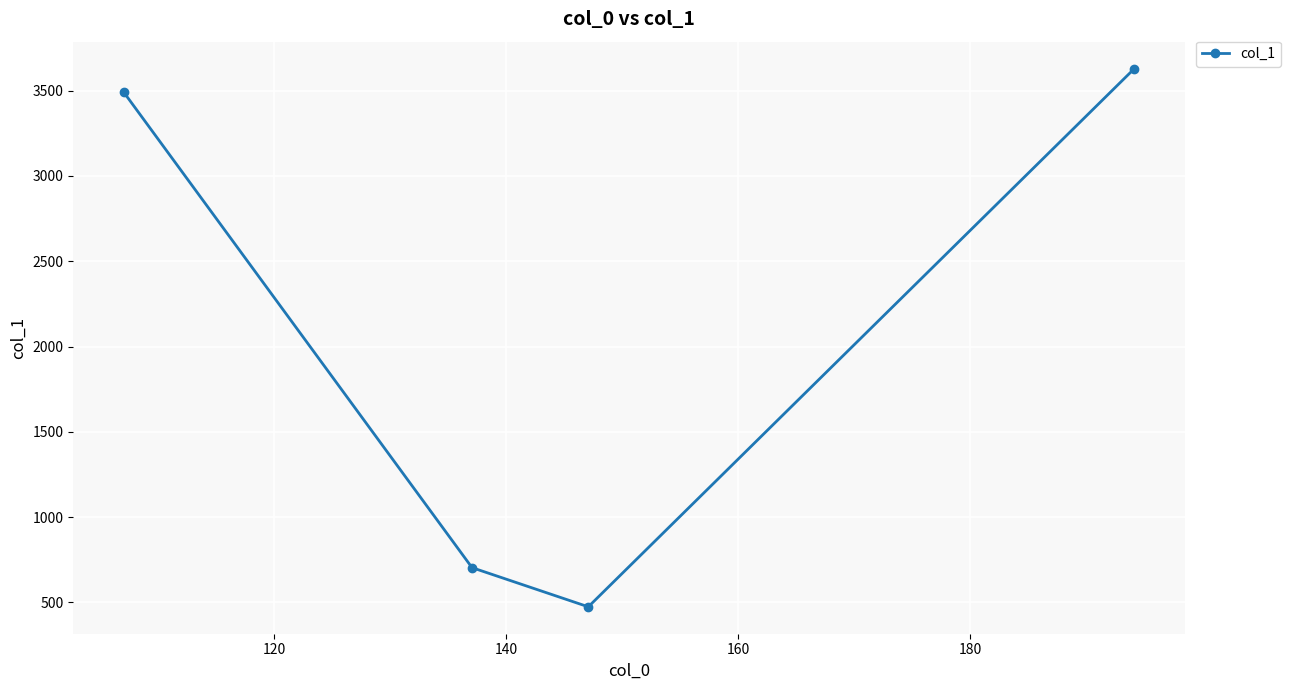

Reading left to right, what are all the values shown in this chart?

3490.3	703.7	474.2	3629.3